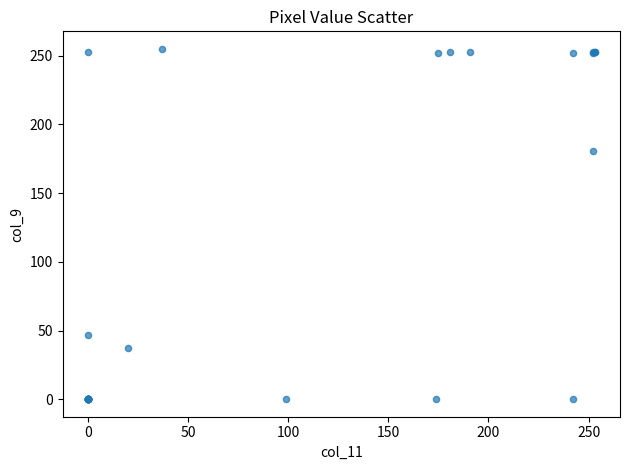

What Y value in the scatter plot is closest to 127?

181